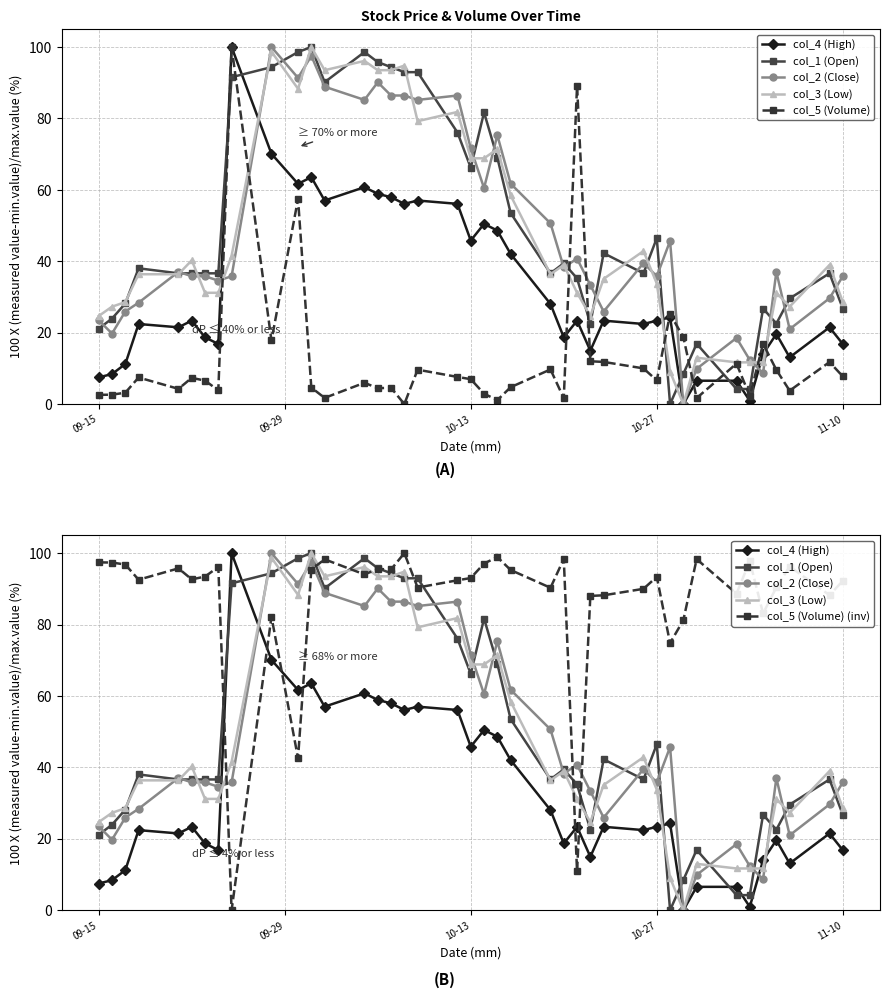

Does the chart have visible grid lines?

Yes